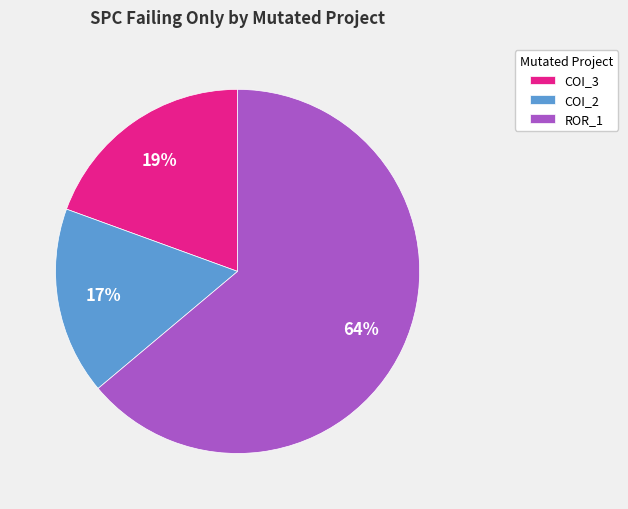

To the nearest percent, what percentage of the pie is COI_3?

19%